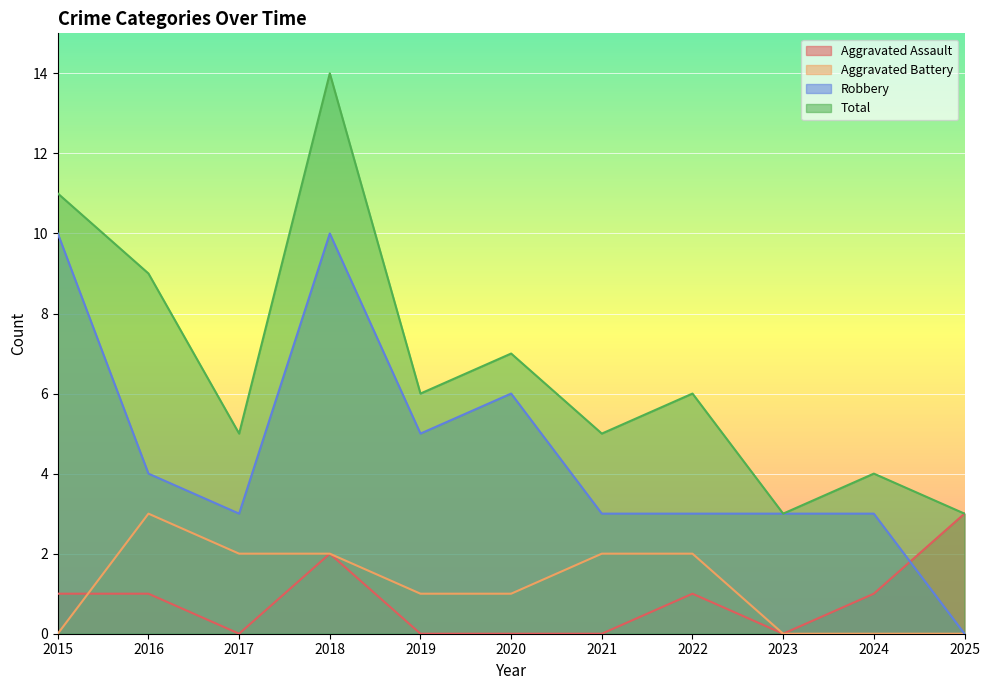

How many data points in Aggravated Battery are less than 1?

4